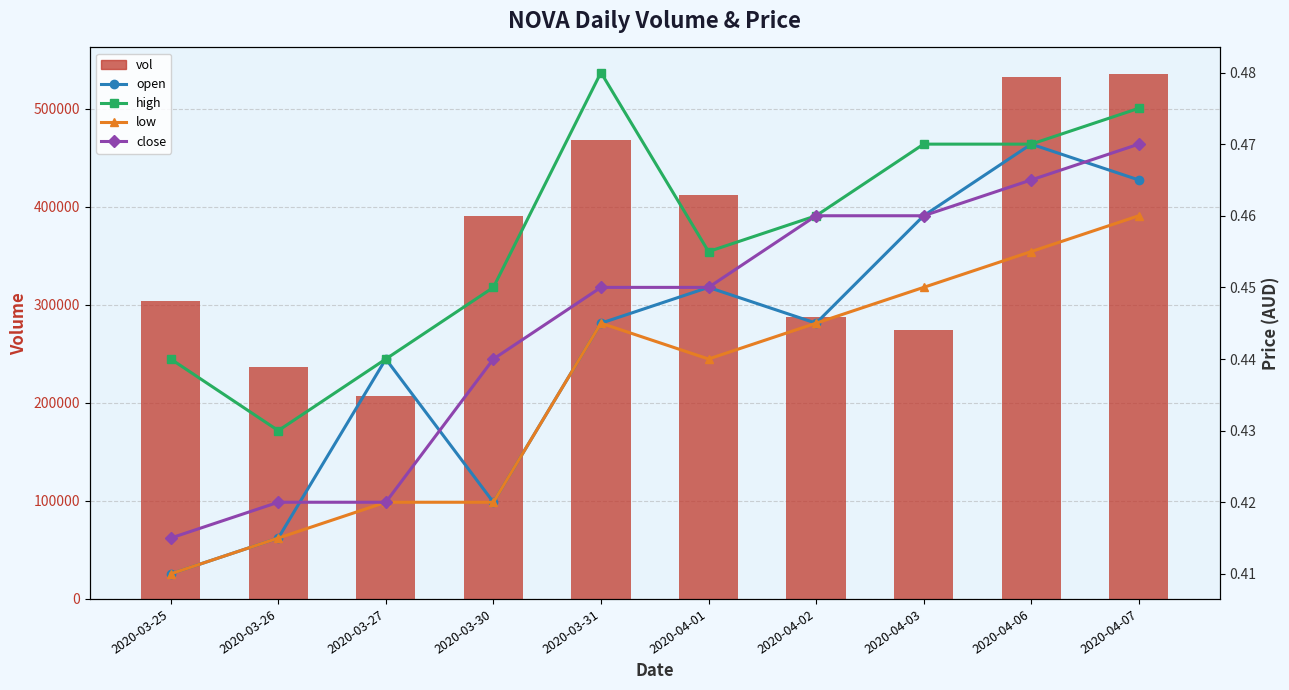

At which category is the sum across all series the highest?

2020-04-07